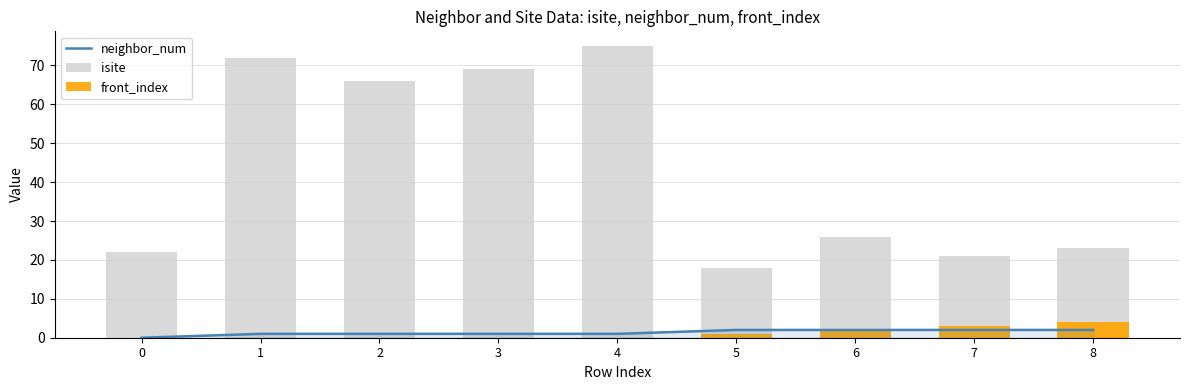

What is the difference between the maximum and minimum values in the isite series?

57